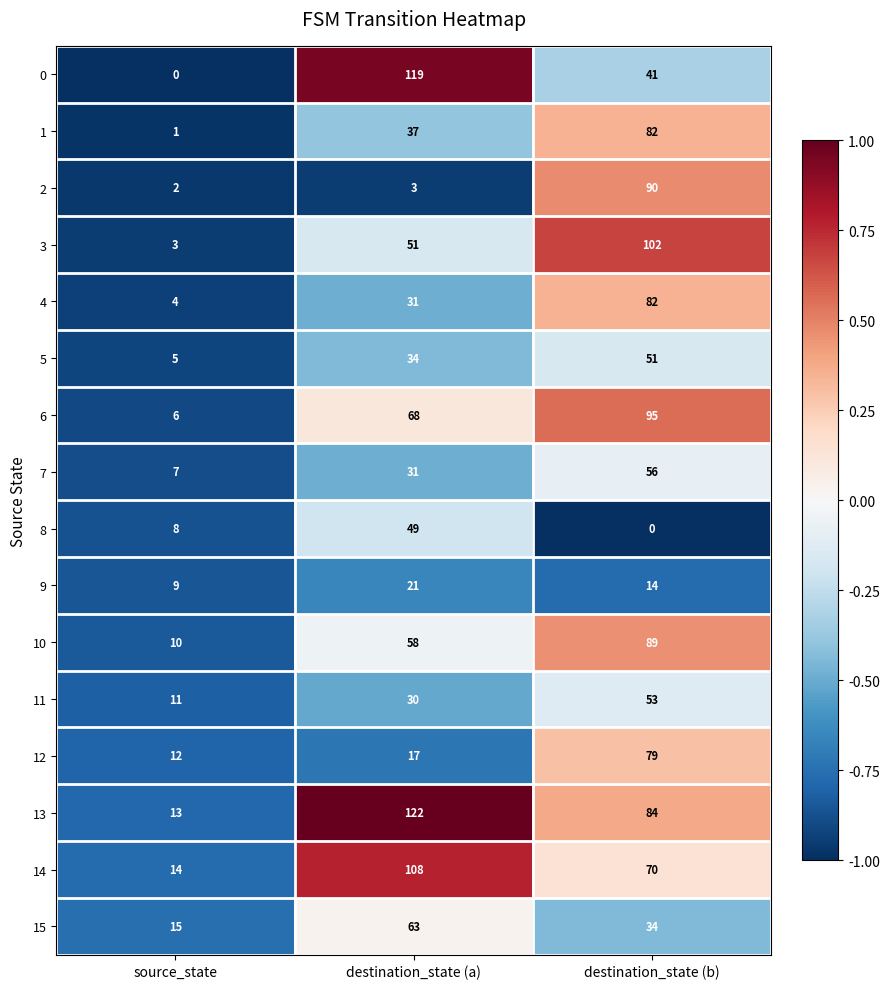

Is the value of 15 at destination_state (a) greater than the value of 8 at source_state?

Yes